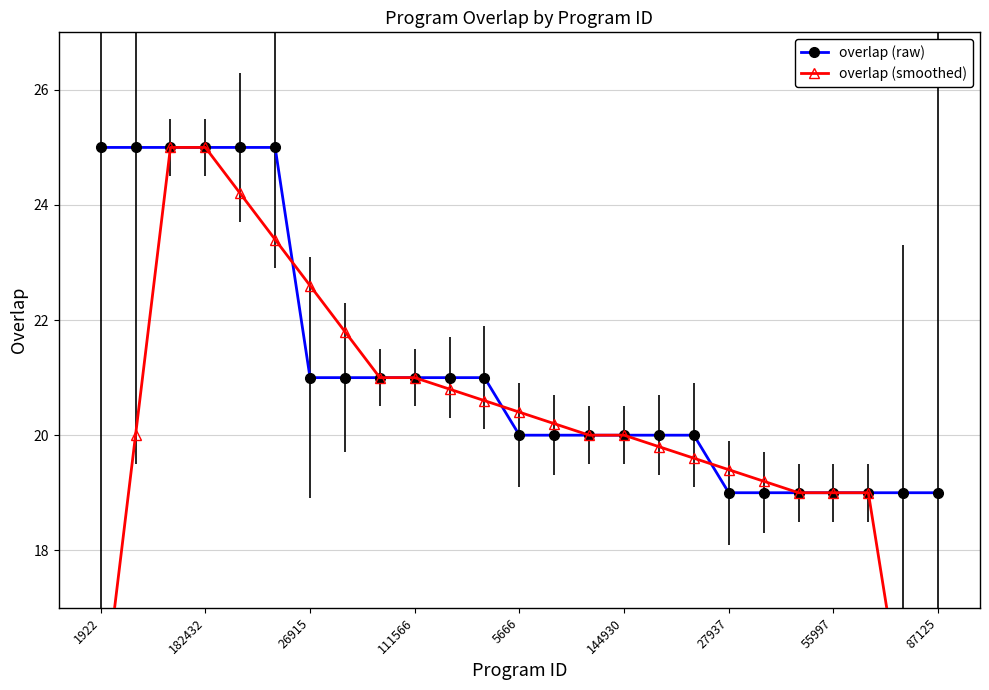

Is it true that overlap (raw) equals 9.1 at 144930?

False